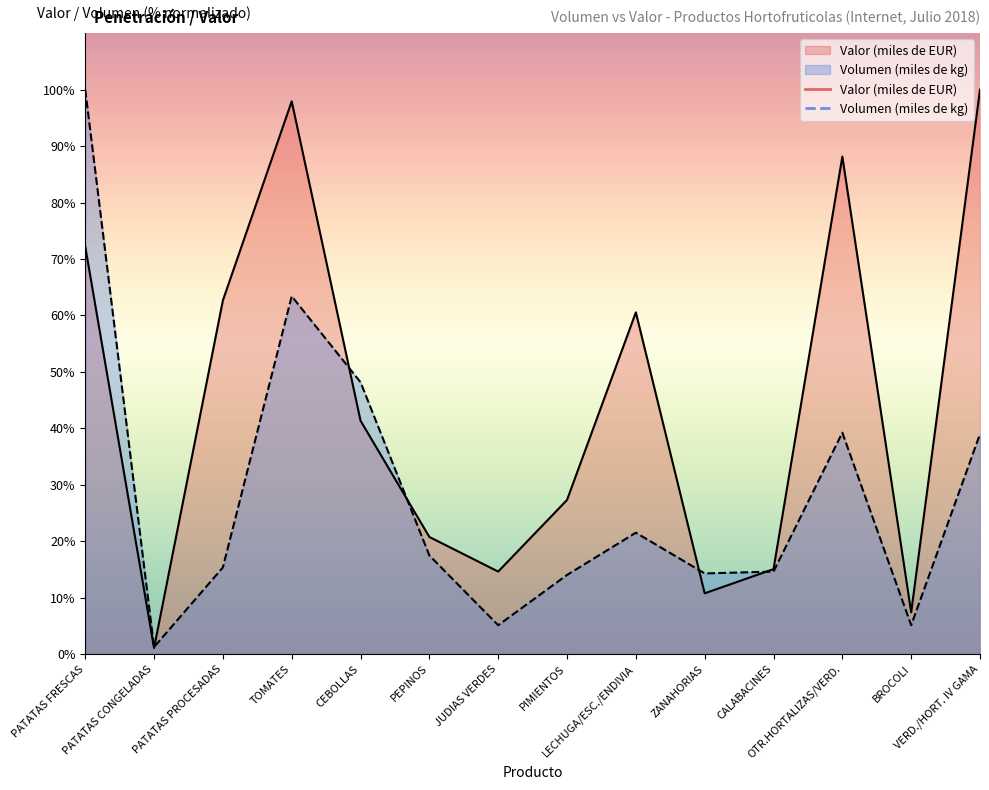

What is the difference between the second highest and second lowest values in the Volumen (miles de kg) series?

58.3